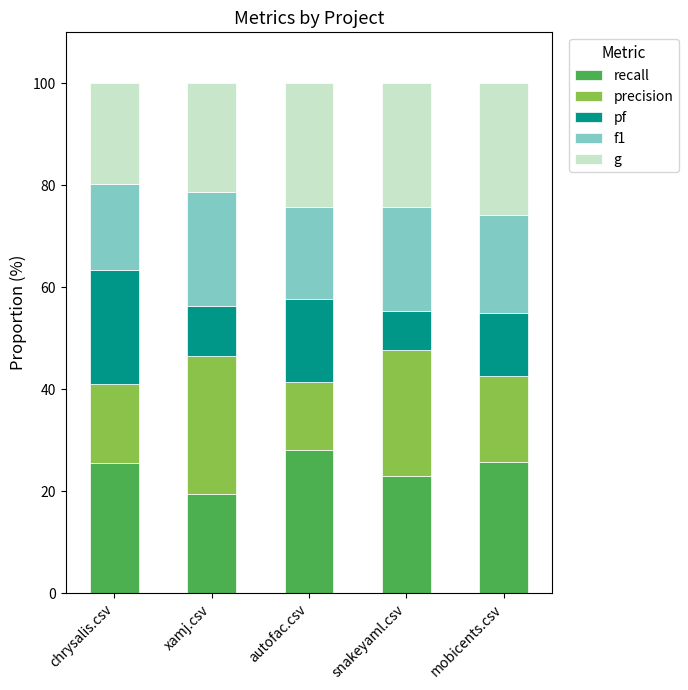

What is the approximate value of recall at mobicents.csv?

25.8